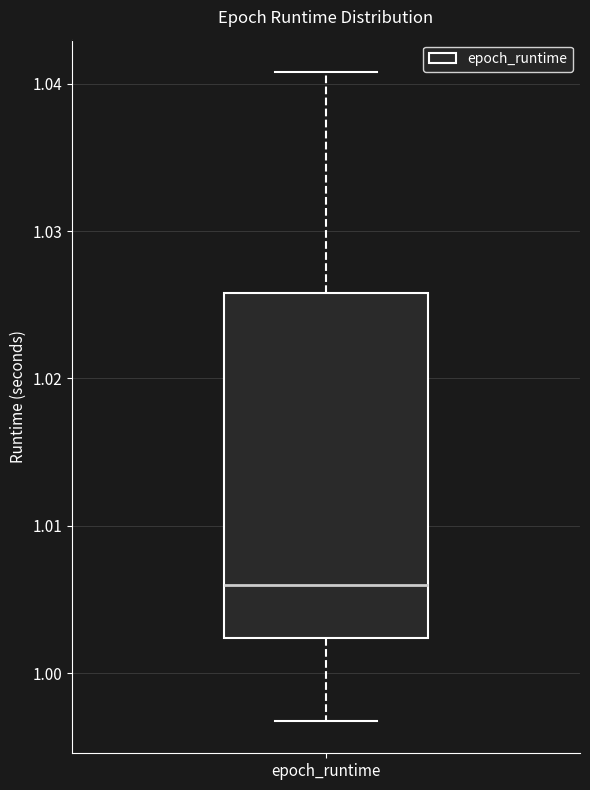

Where is the upper edge of the box for epoch_runtime on the y-axis? The values are not printed on the chart, so give them approximately, as read against the axis.

1.026